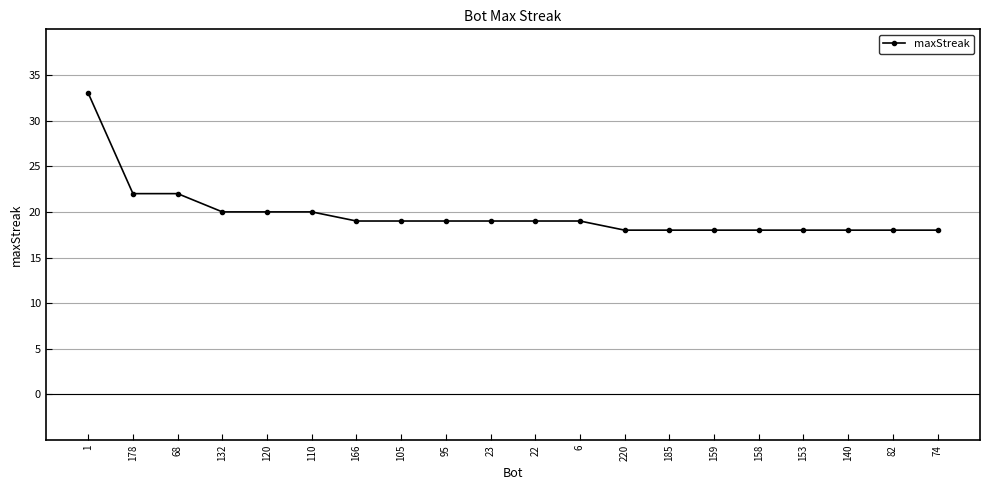

Which label corresponds to the largest value in the chart?

1